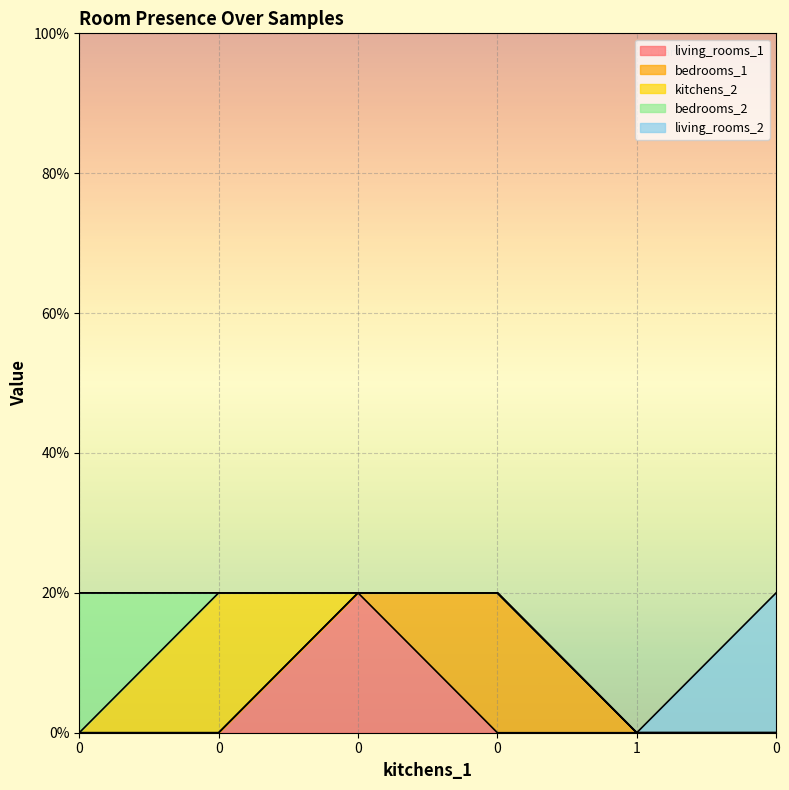

What are all the series names shown in the legend?

living_rooms_1, bedrooms_1, kitchens_2, bedrooms_2, living_rooms_2